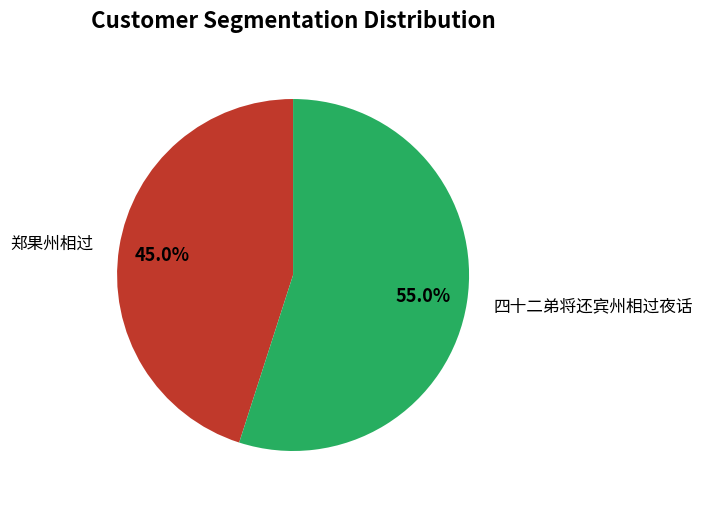

Which category has the biggest portion of the pie?

四十二弟将还宾州相过夜话